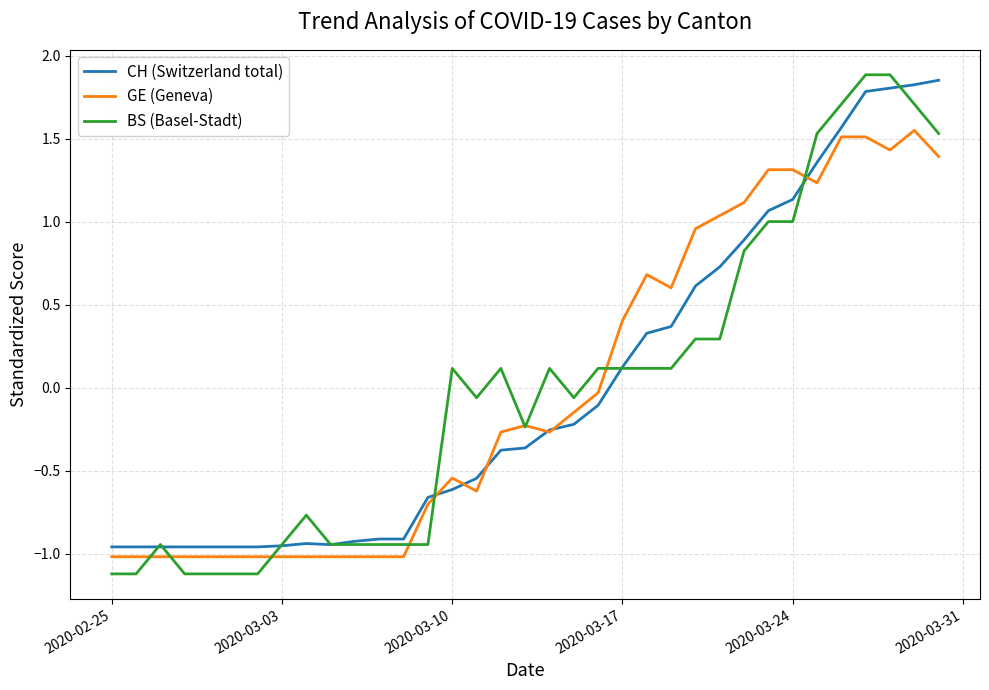

Which series has the largest range (max minus min)?

BS (Basel-Stadt)